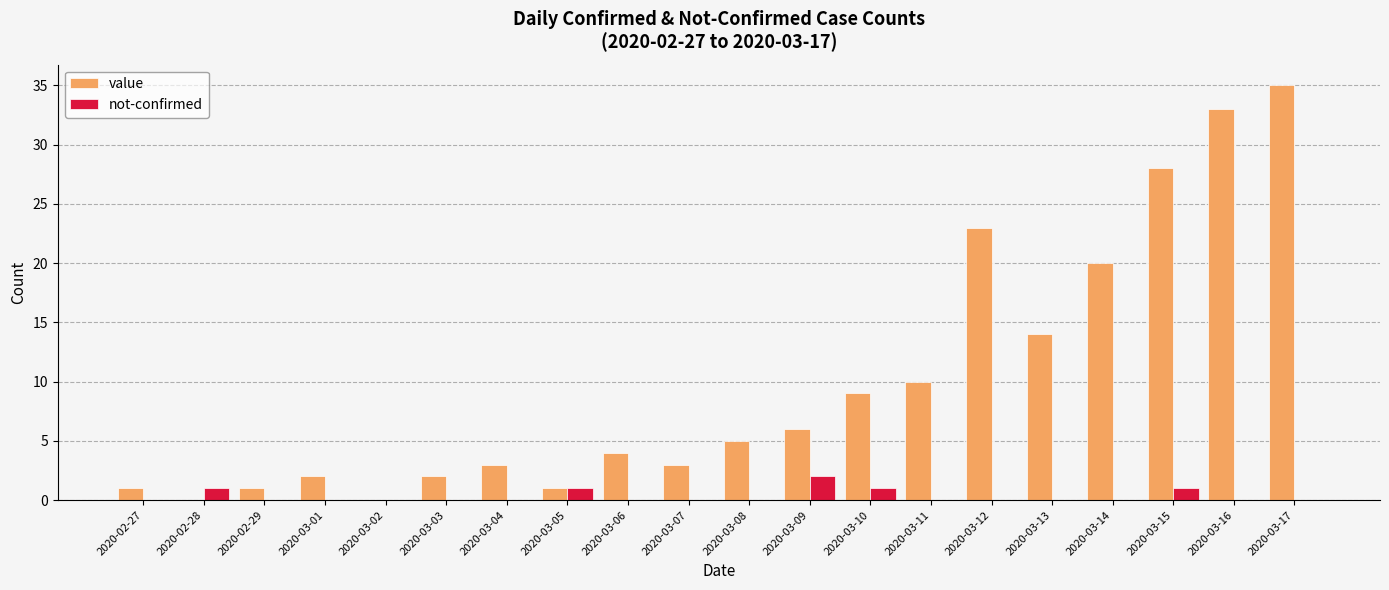

Reading left to right, list all the values displayed in this chart.

value: 2020-02-27=1	2020-02-28=0	2020-02-29=1	2020-03-01=2	2020-03-02=0	2020-03-03=2	2020-03-04=3	2020-03-05=1	2020-03-06=4	2020-03-07=3	2020-03-08=5	2020-03-09=6	2020-03-10=9	2020-03-11=10	2020-03-12=23	2020-03-13=14	2020-03-14=20	2020-03-15=28	2020-03-16=33	2020-03-17=35
not-confirmed: 2020-02-27=0	2020-02-28=1	2020-02-29=0	2020-03-01=0	2020-03-02=0	2020-03-03=0	2020-03-04=0	2020-03-05=1	2020-03-06=0	2020-03-07=0	2020-03-08=0	2020-03-09=2	2020-03-10=1	2020-03-11=0	2020-03-12=0	2020-03-13=0	2020-03-14=0	2020-03-15=1	2020-03-16=0	2020-03-17=0